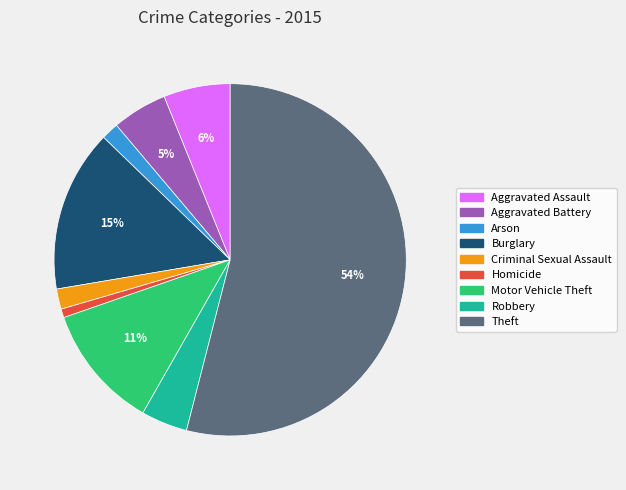

To the nearest percent, what is the difference between the Aggravated Battery and Motor Vehicle Theft slice percentages?

6%